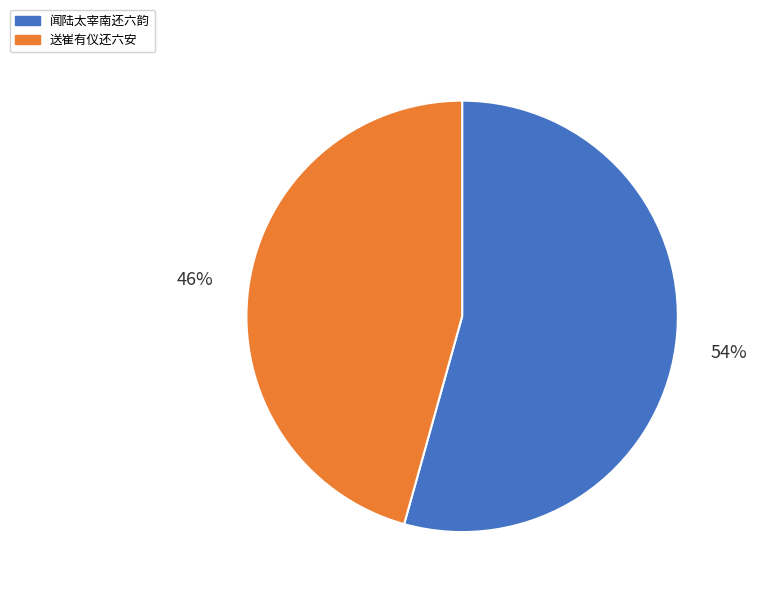

Which has a higher value, 闻陆太宰南还六韵 or 送崔有仪还六安?

闻陆太宰南还六韵